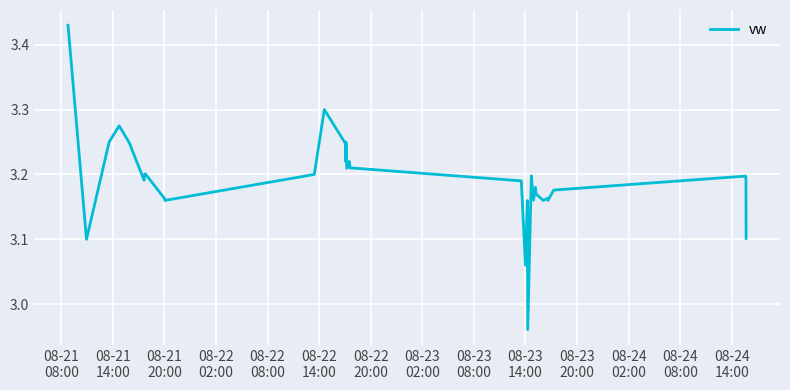

What is the difference between the maximum and minimum values?

0.5